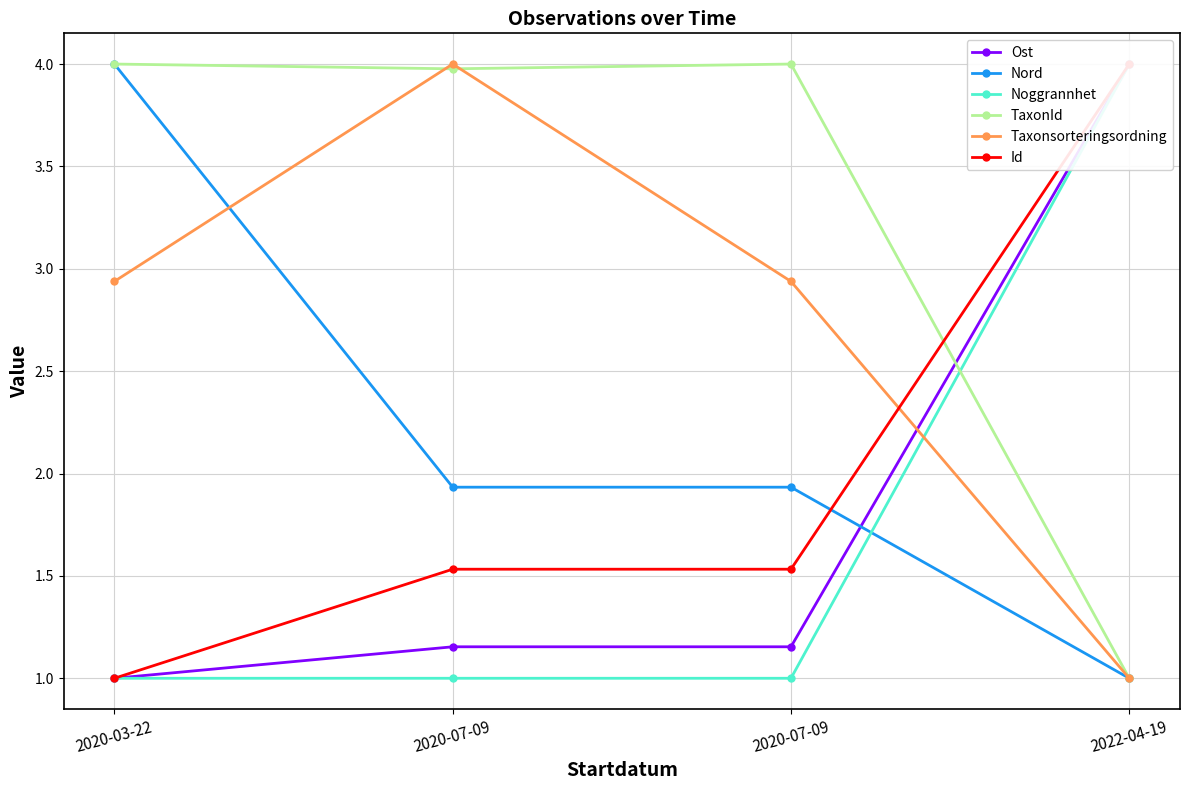

Reading right to left, list all the values displayed in this chart.

Ost: 4.0	1.2	1.2	1.0
Nord: 1.0	1.9	1.9	4.0
Noggrannhet: 4.0	1.0	1.0	1.0
TaxonId: 1.0	4.0	4.0	4.0
Taxonsorteringsordning: 1.0	2.9	4.0	2.9
Id: 4.0	1.5	1.5	1.0